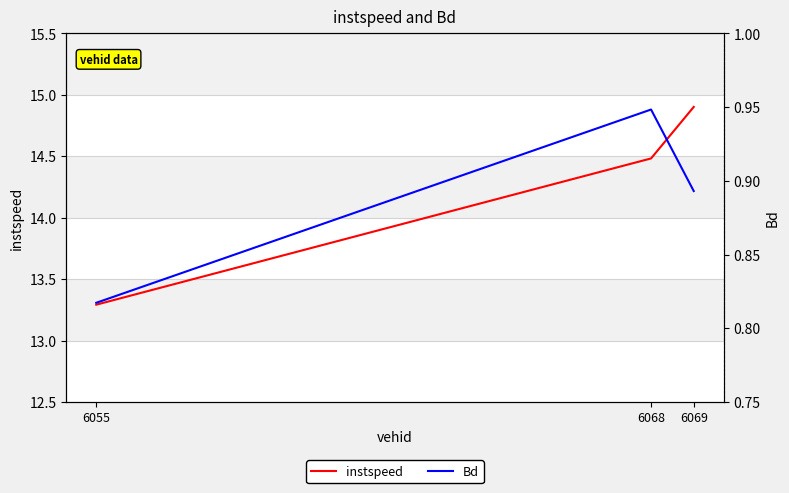

The instspeed series shows 14.9 at 6069. True or false?

True